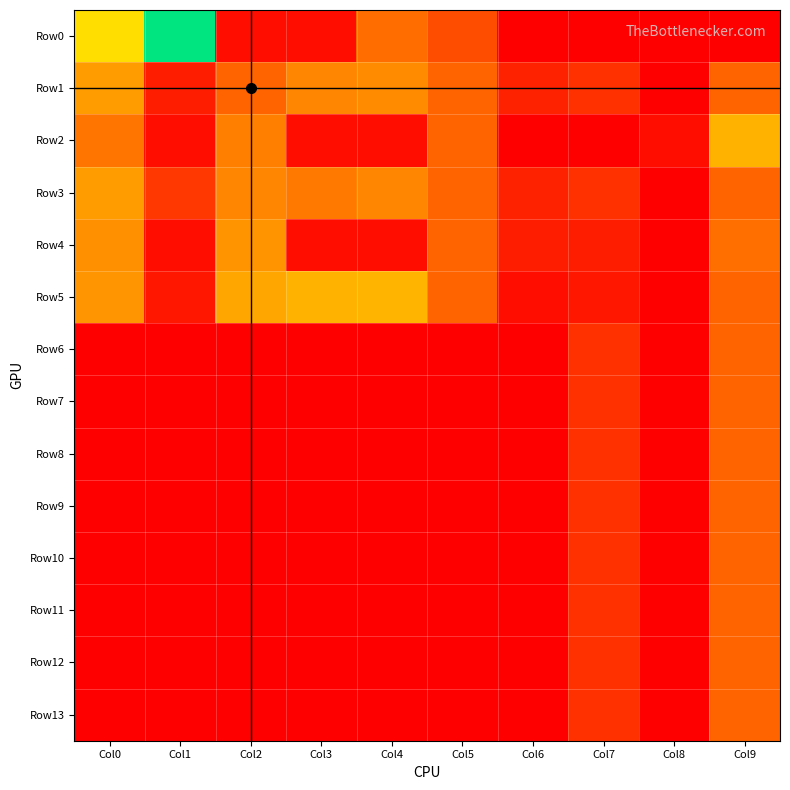

Rank the series at Col2 from lowest to highest value.

Row6, Row7, Row8, Row9, Row10, Row11, Row12, Row13, Row0, Row1, Row2, Row3, Row4, Row5